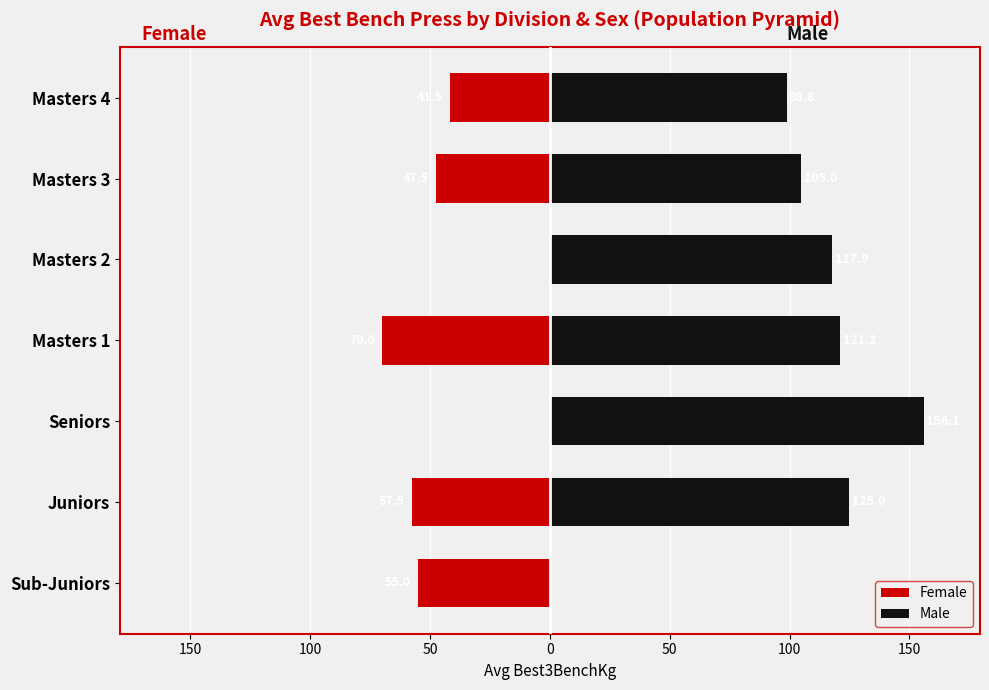

How many values in the Female series are below -47?

4